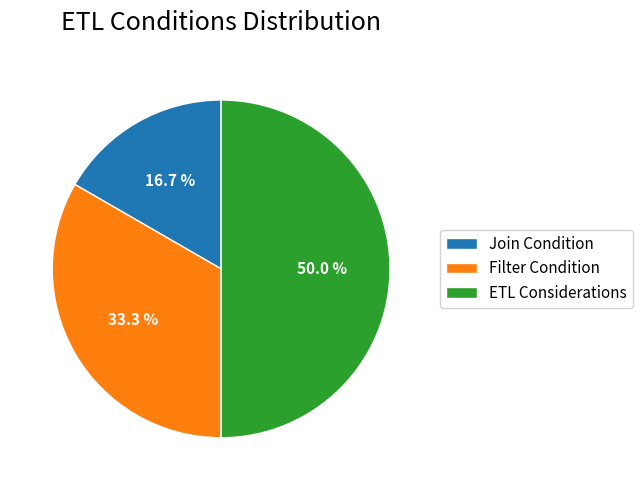

To the nearest percent, what is the difference between the largest and smallest slice percentages?

33%